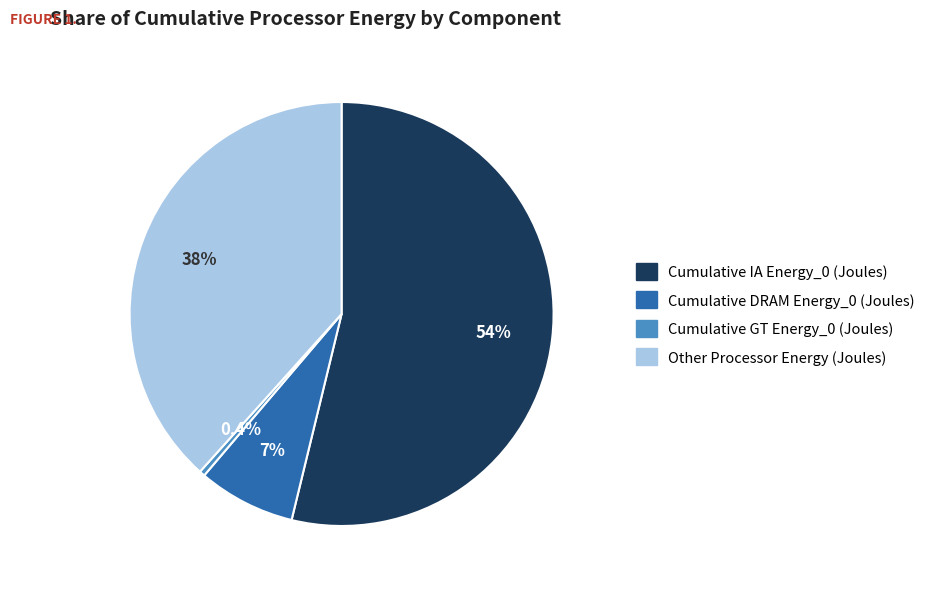

Which category has the biggest portion of the pie?

Cumulative IA Energy_0 (Joules)